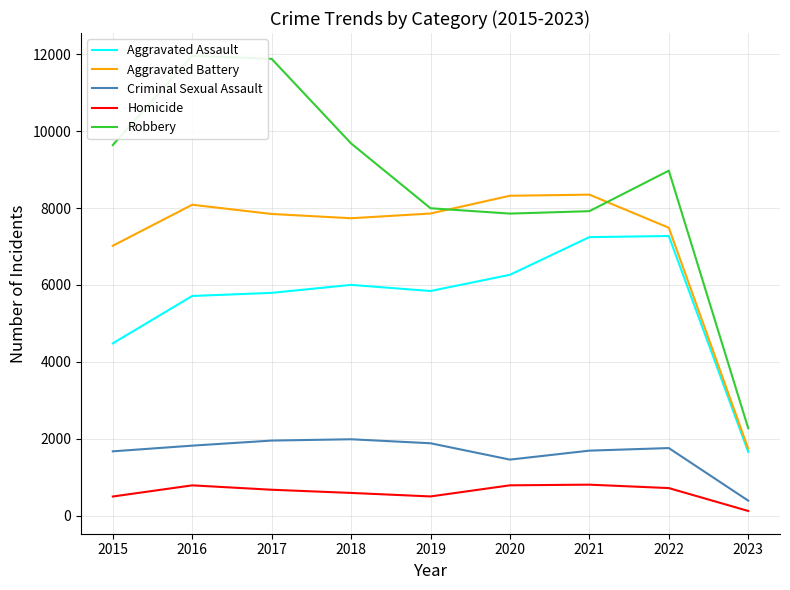

What is the maximum value for Criminal Sexual Assault?

1985